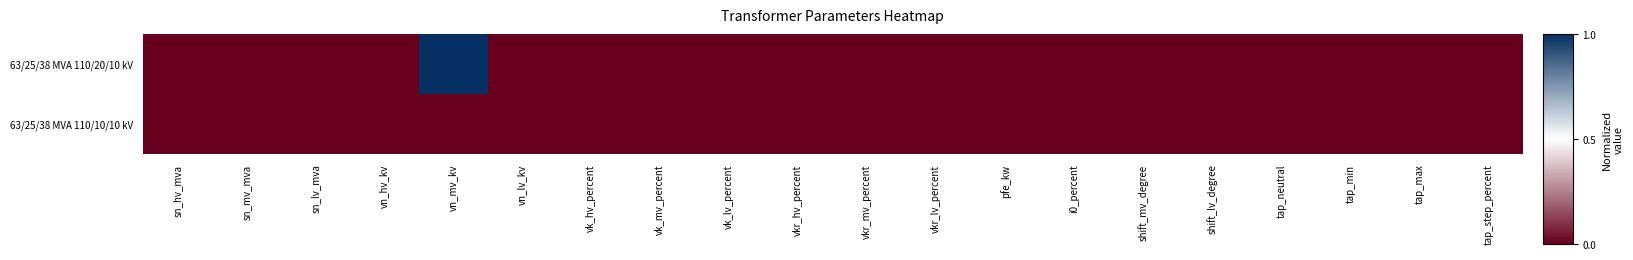

Which series has the widest spread of values?

63/25/38 MVA 110/20/10 kV